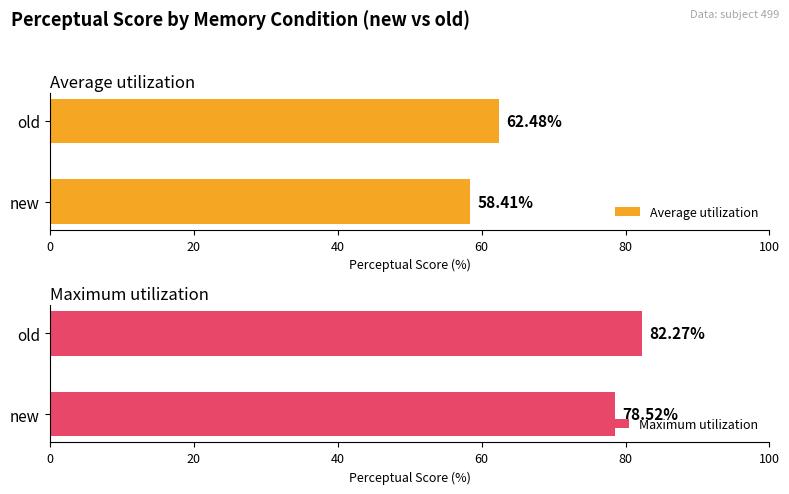

What is the value of the Maximum utilization bar at the 1st from the left?

78.5